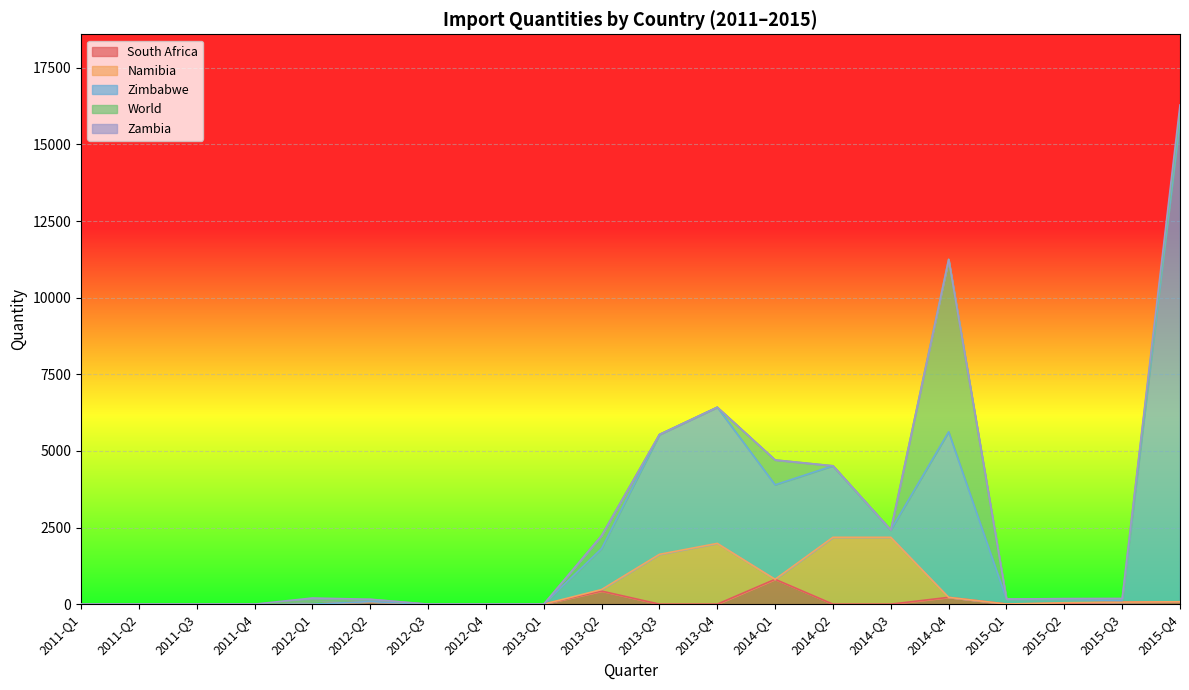

What position from the left is 2012-Q3?

7